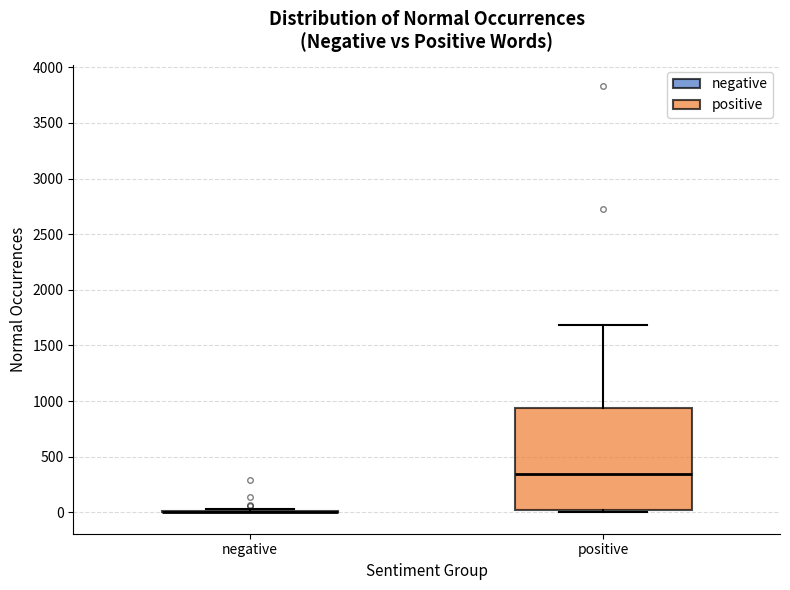

Reading left to right, read every box against the y-axis: the position of its median line, the range the box covers, and the ends of its whiskers. The values are not printed on the chart, so give them approximately, as read against the axis.

negative: box collapsed to a line at 0, whiskers 0 to 50
positive: median 350, box 50 to 950, whiskers 0 to 1700